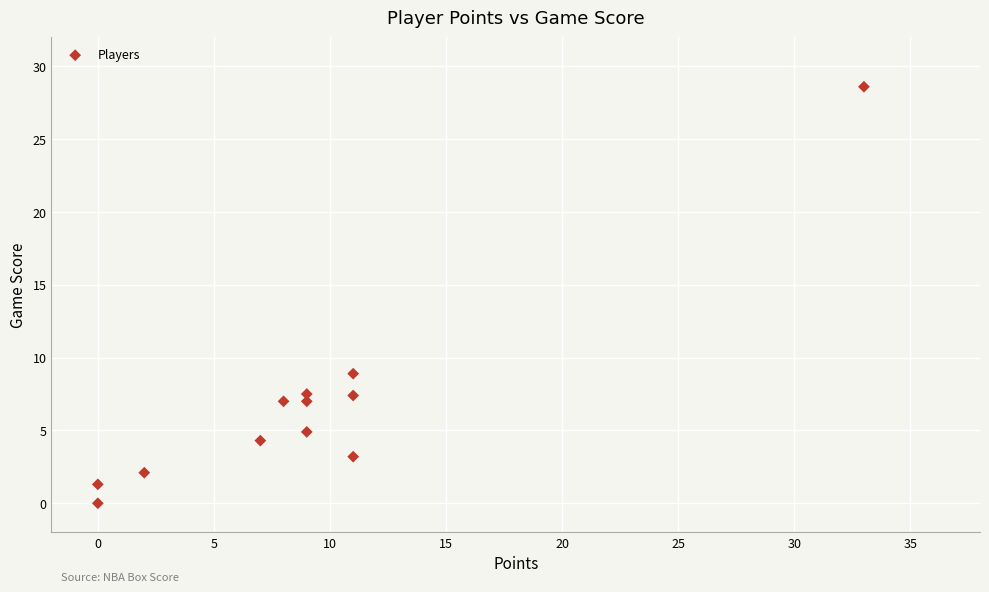

What Y value in the scatter plot is closest to 14?

8.9